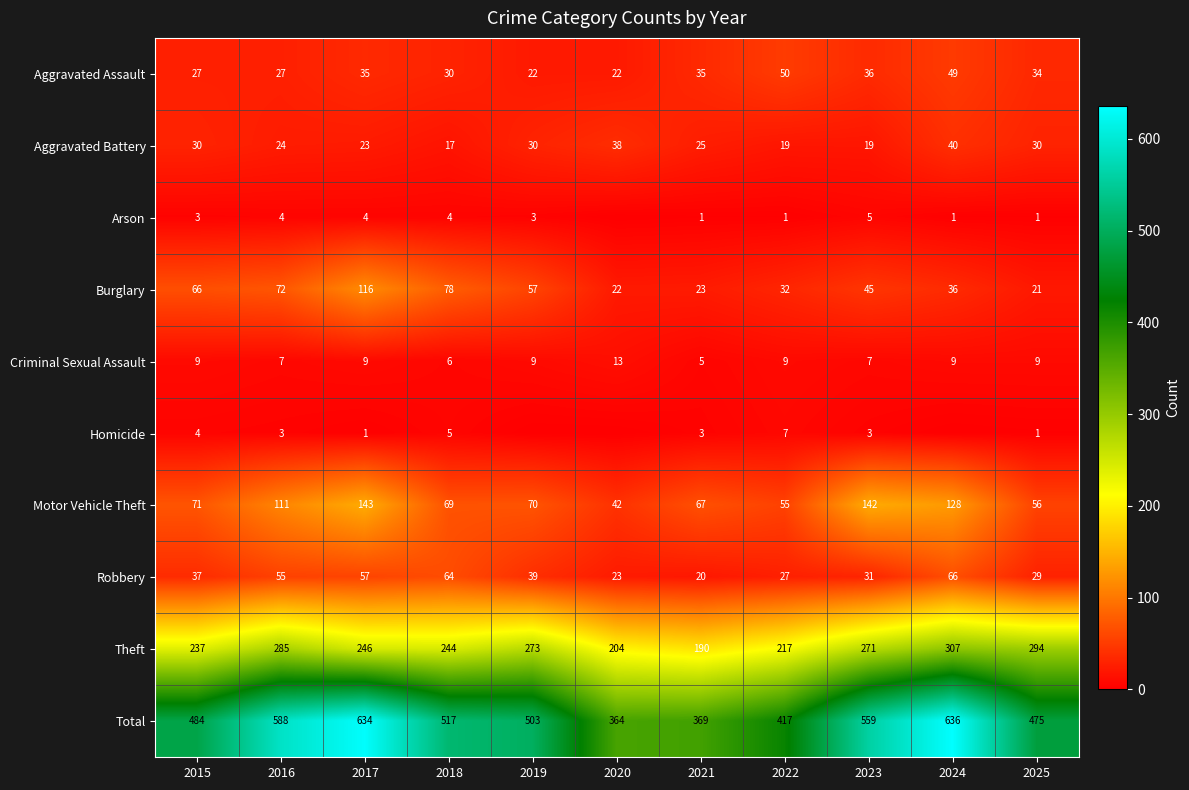

The Criminal Sexual Assault series shows 6 at 2017. True or false?

False